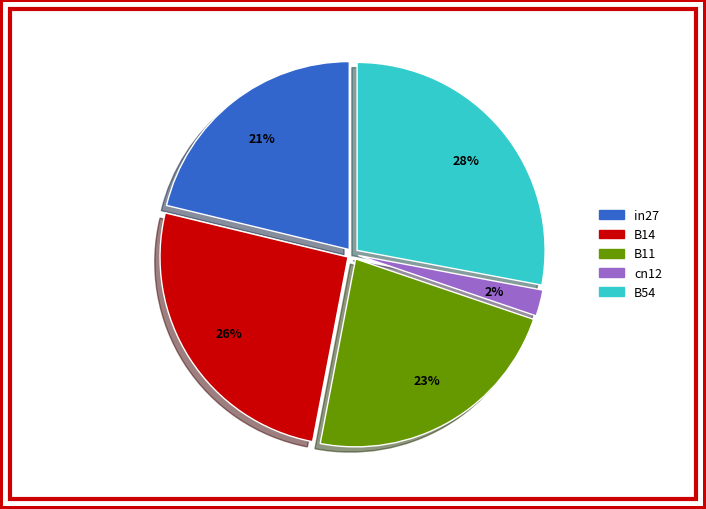

Does B11 represent more than half of the total?

No